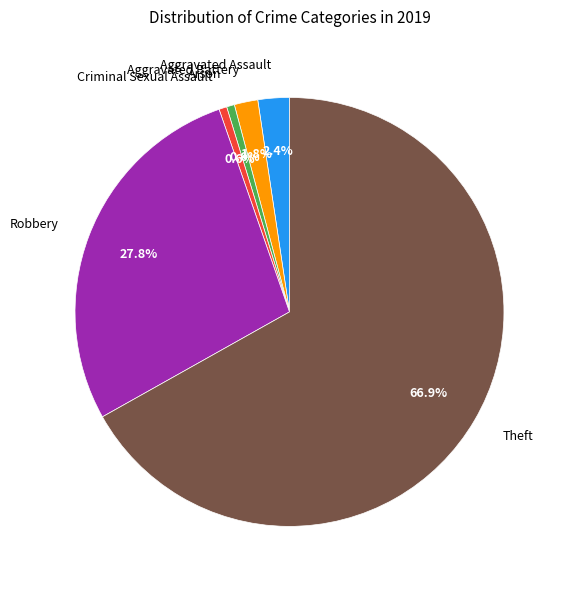

What is the largest slice in the pie chart?

Theft